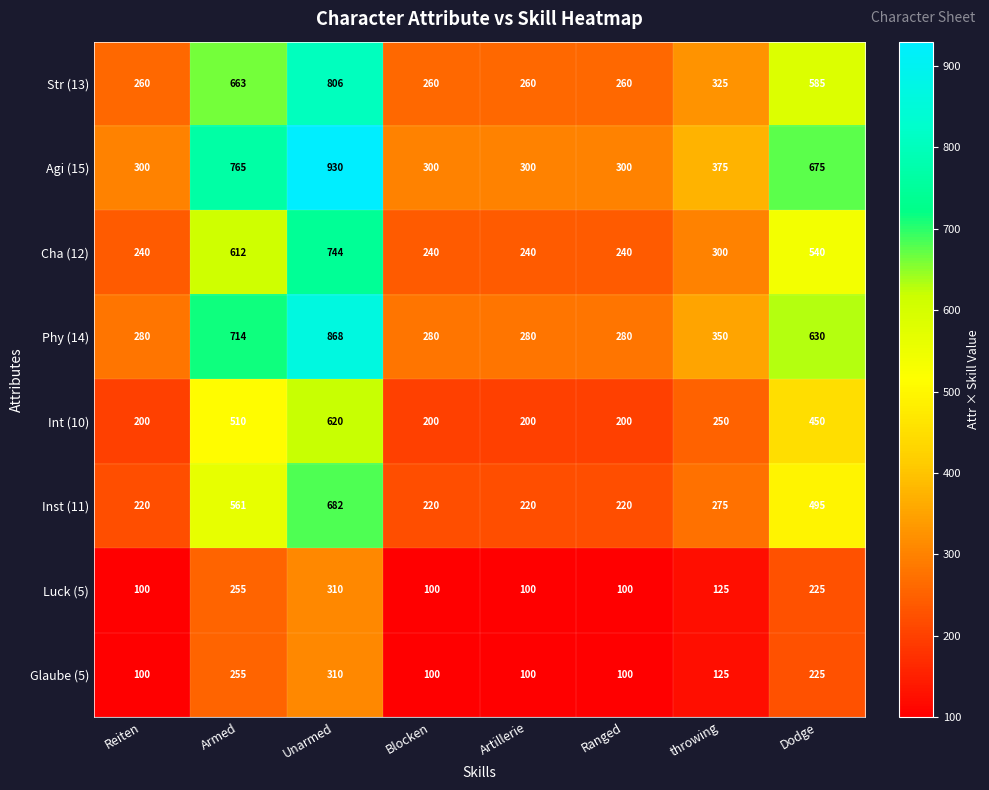

What is the minimum value shown in the chart?

100